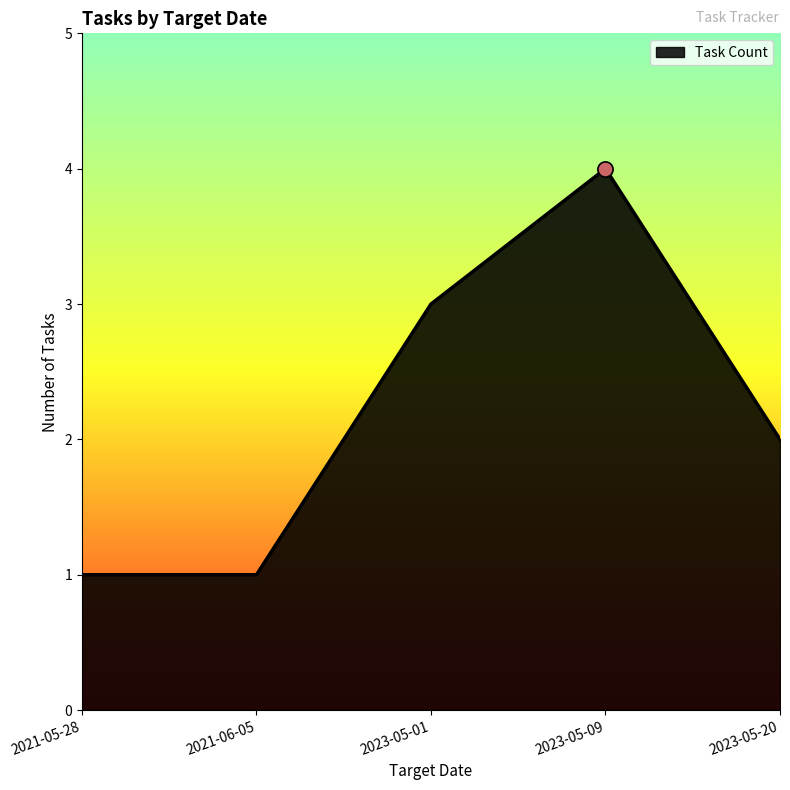

What is the change in value from 2021-05-28 to 2023-05-09?

+3